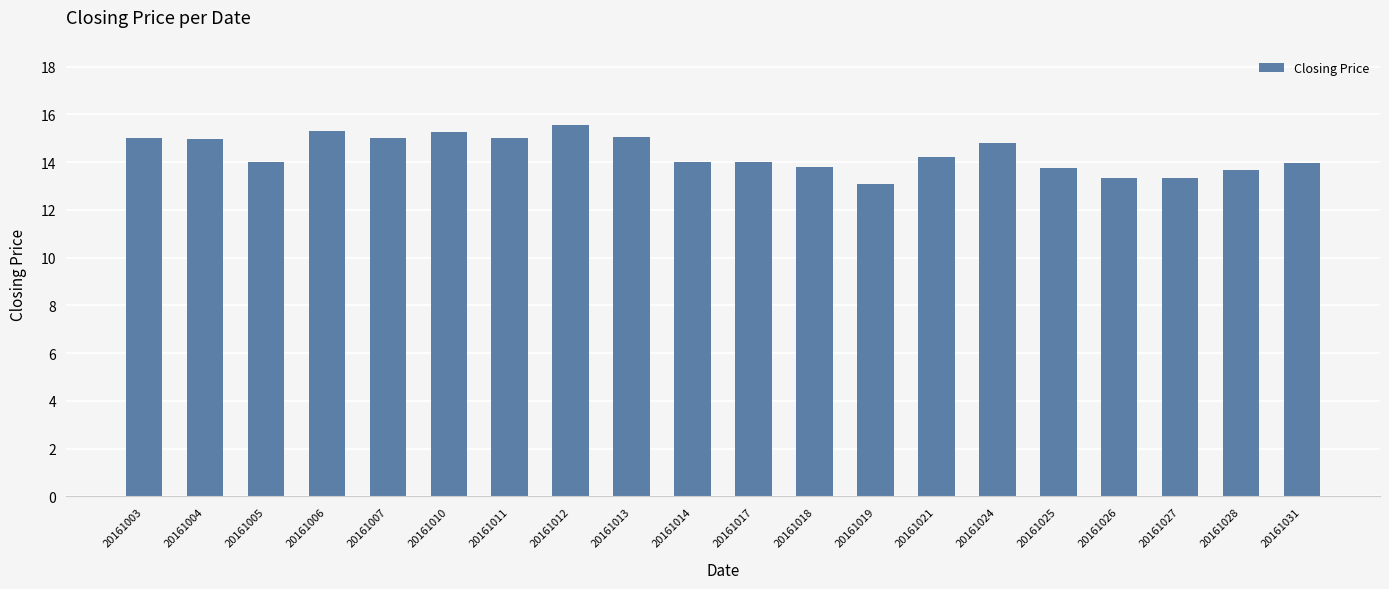

What is the sum of the values at 20161024 and 20161031?

28.8